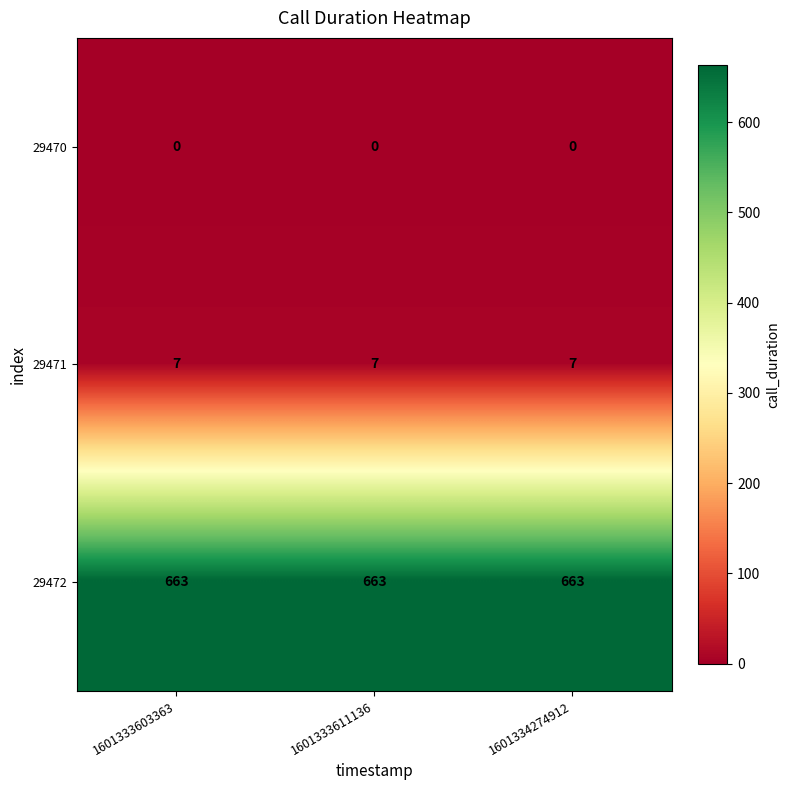

What is the maximum value for 29472?

663